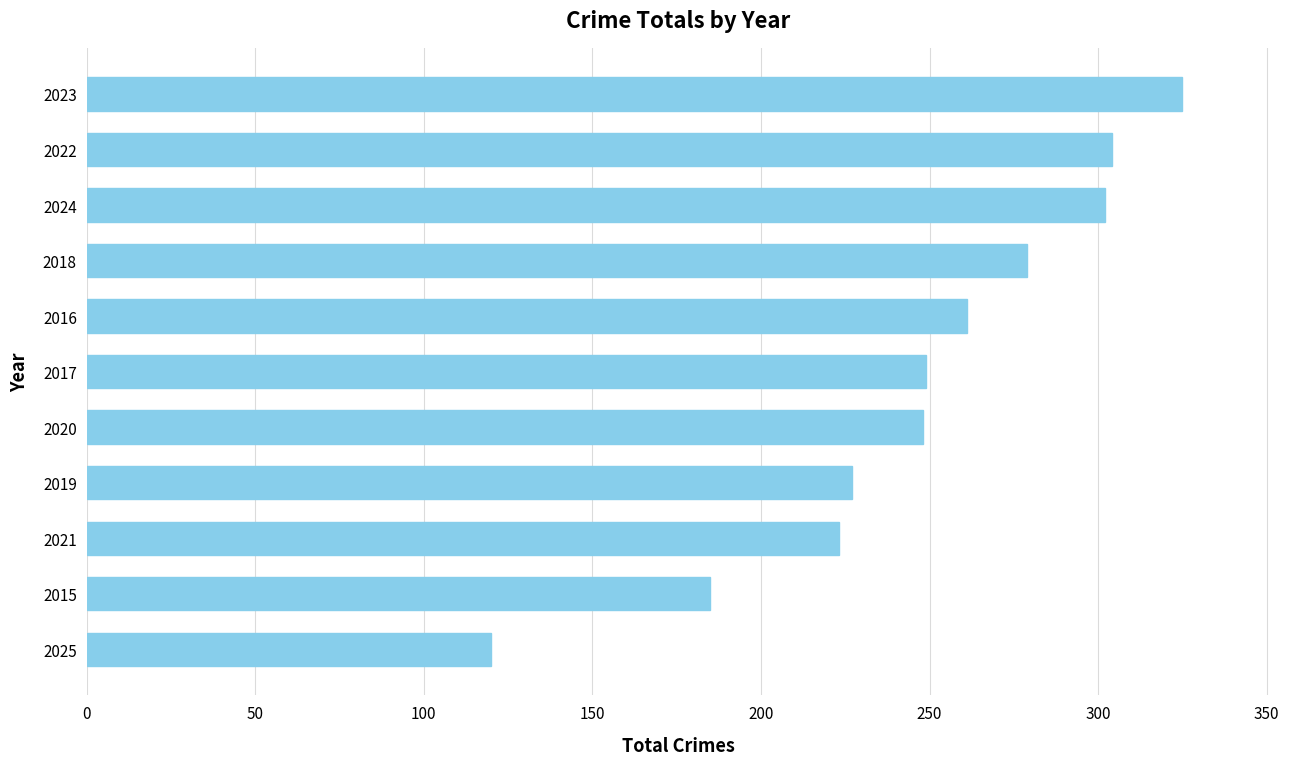

True or false: the data shows 227 at 2019.

True